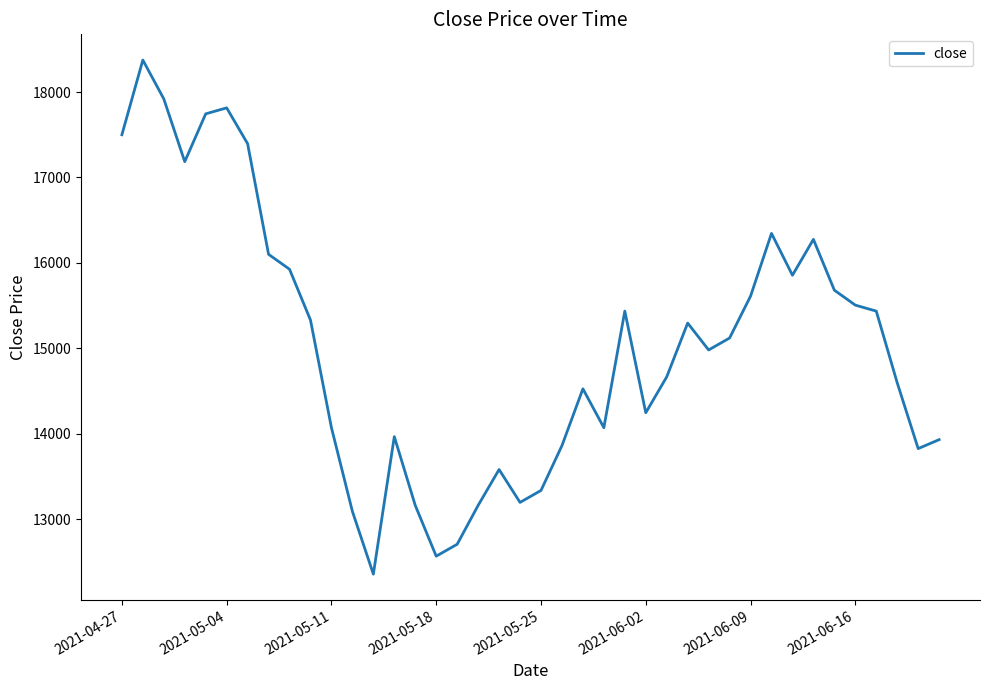

What is the smallest value displayed?

12355.0